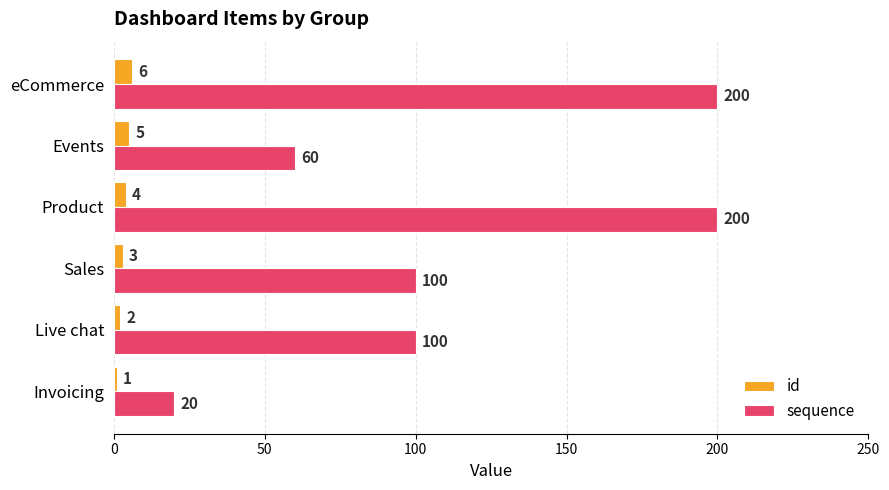

What is the minimum value shown in the chart?

1